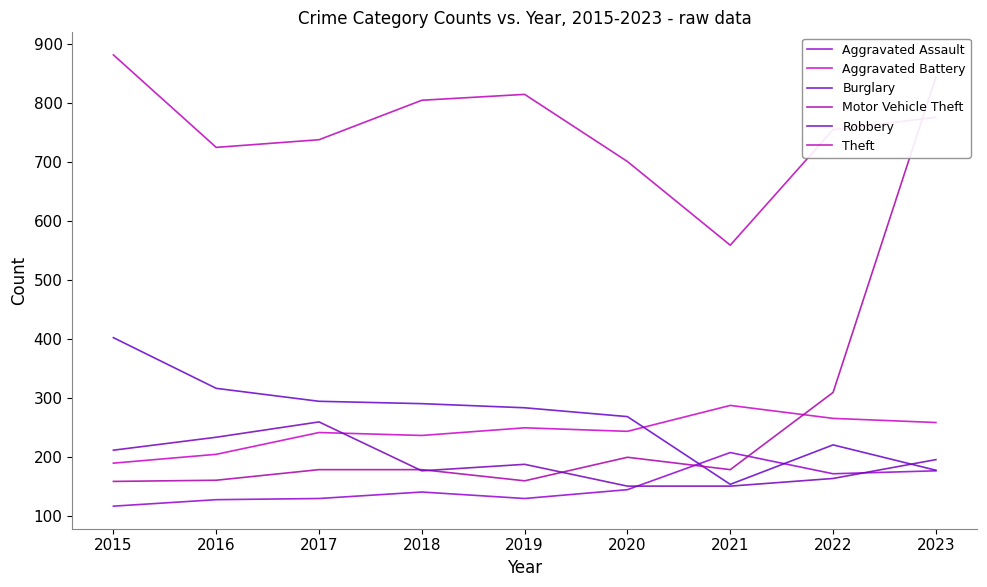

Is the value of Theft at 2021 greater than the value of Robbery at 2017?

Yes